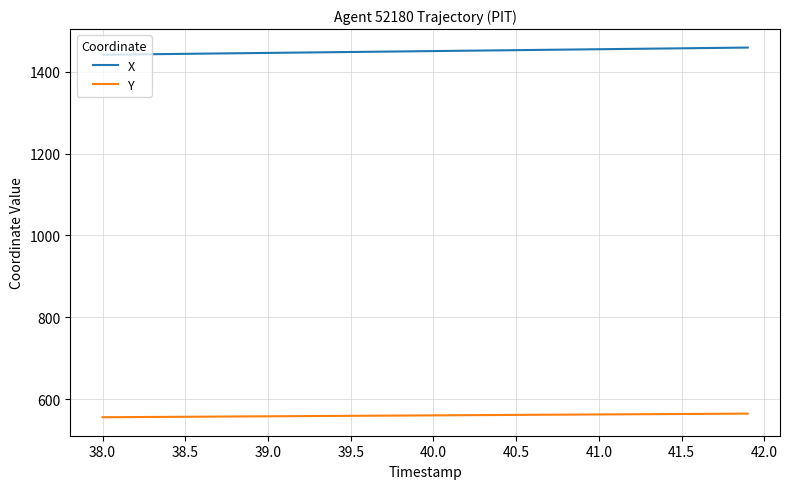

Which series has the widest spread of values?

X